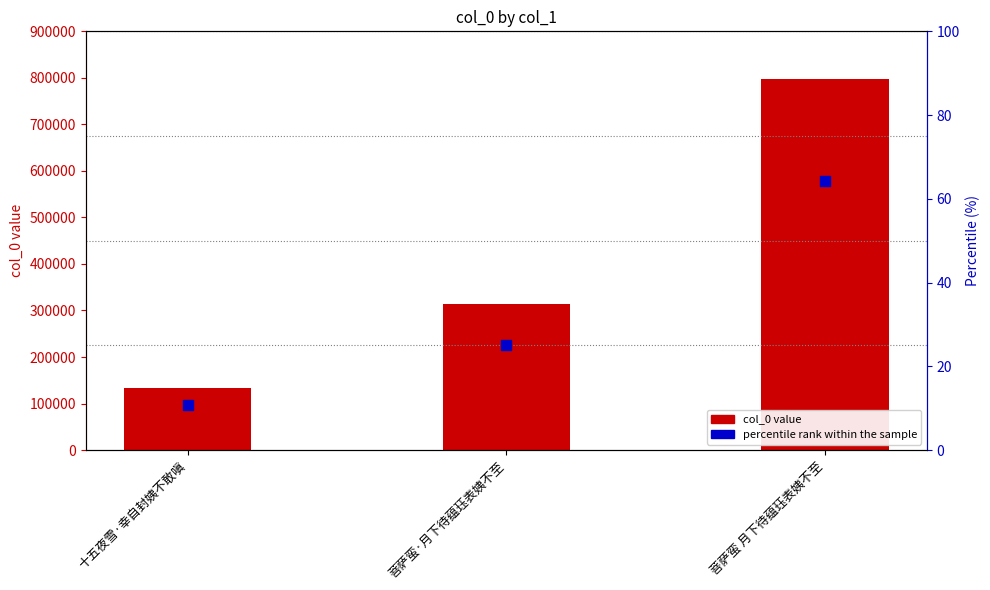

At how many categories does at least one series exceed 346125?

1